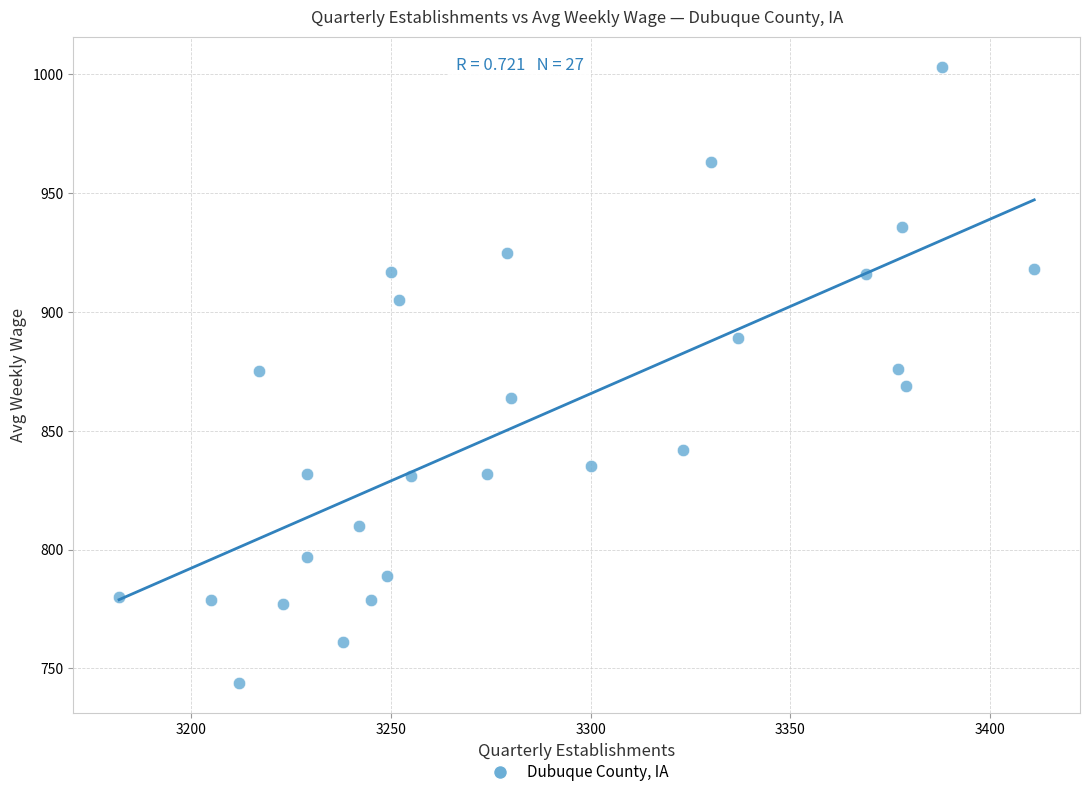

What is the range of X values (max minus min)?

229